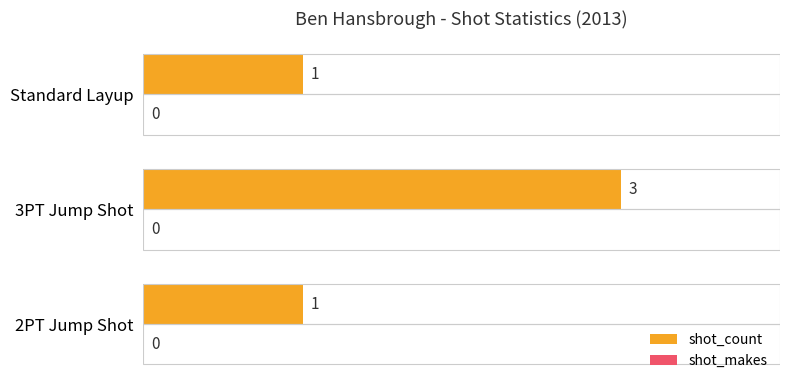

How many bars are there in total?

3